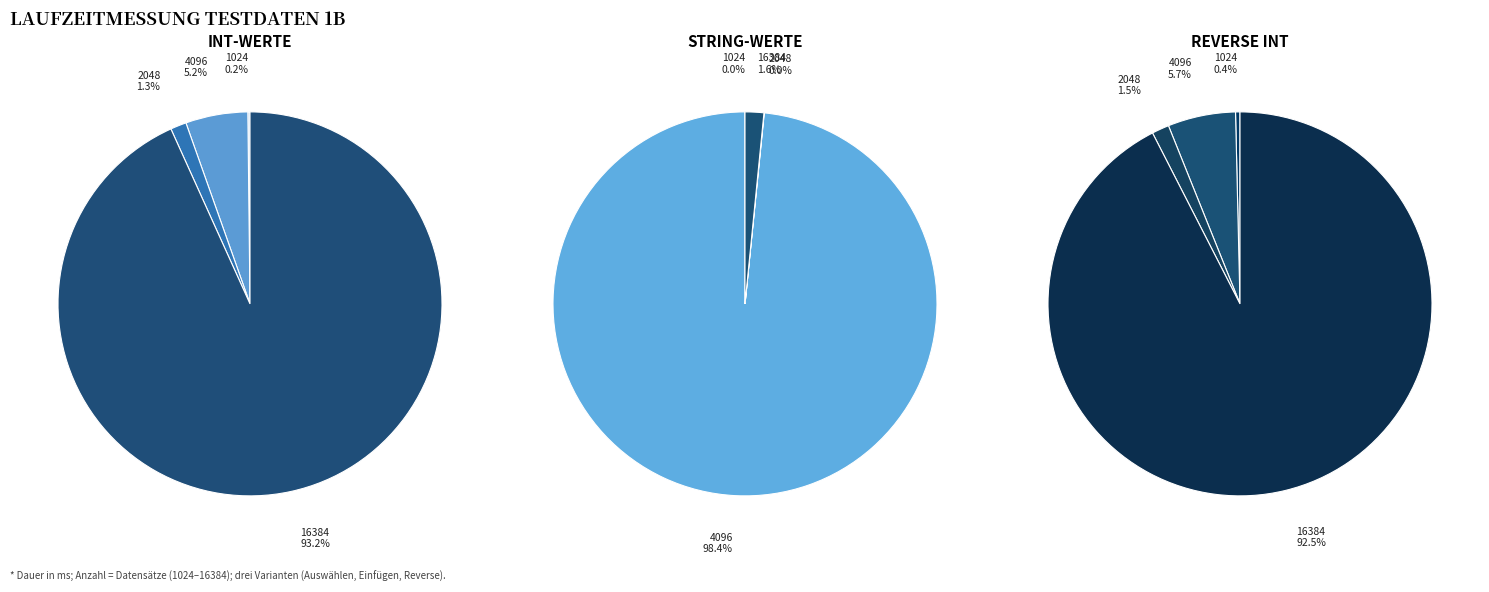

Count the number of slices in the pie.

4